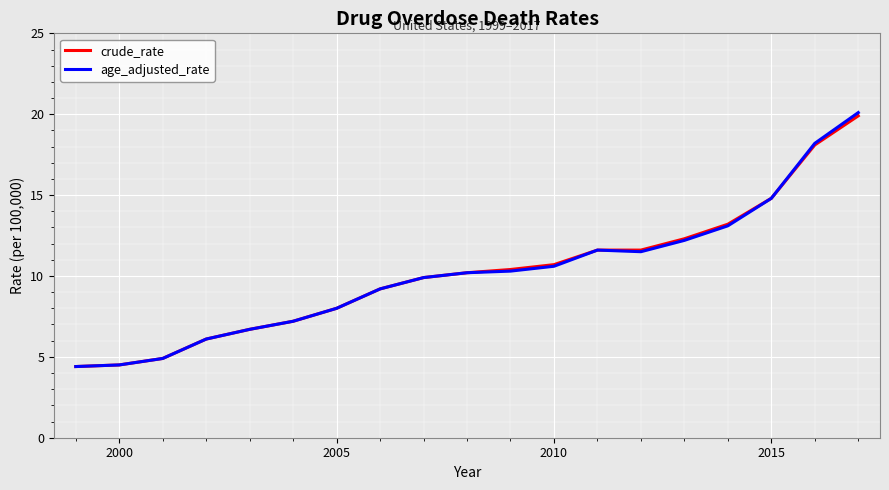

Does the chart display data point markers on the line(s)?

No